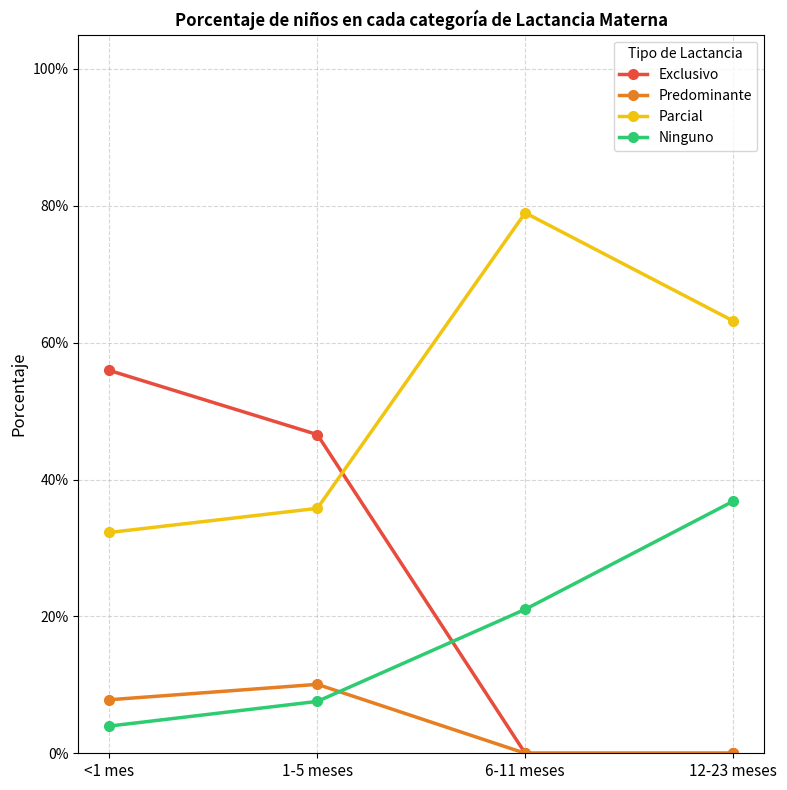

True or false: Parcial and Exclusivo intersect in this chart.

True